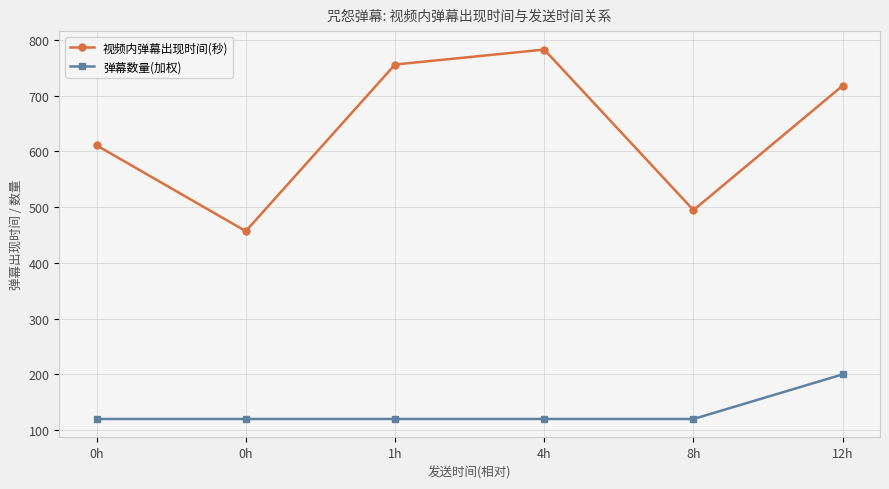

How many values in the 弹幕数量(加权) series exceed 120?

1